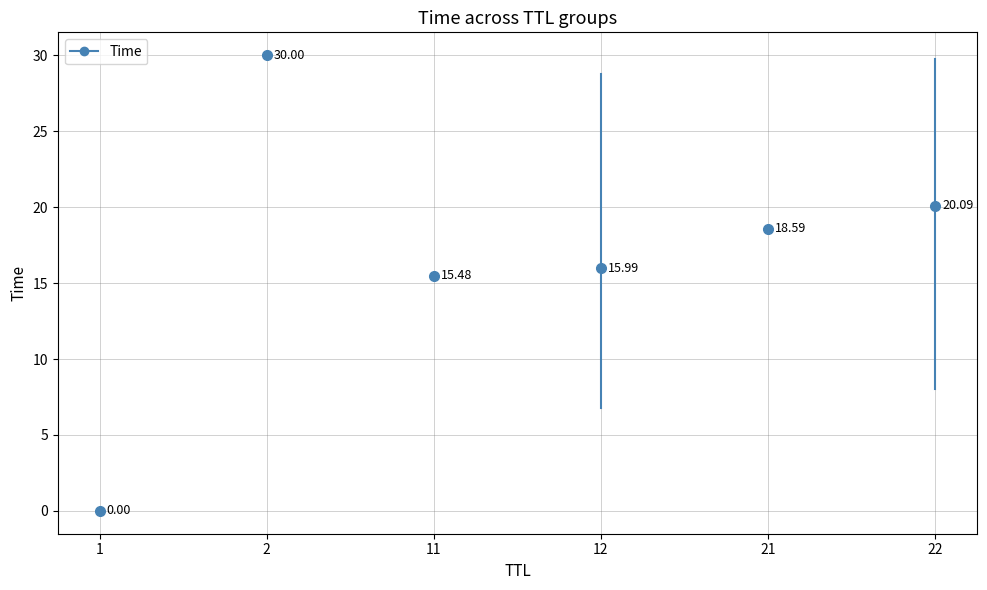

How many lines are shown in the chart?

1